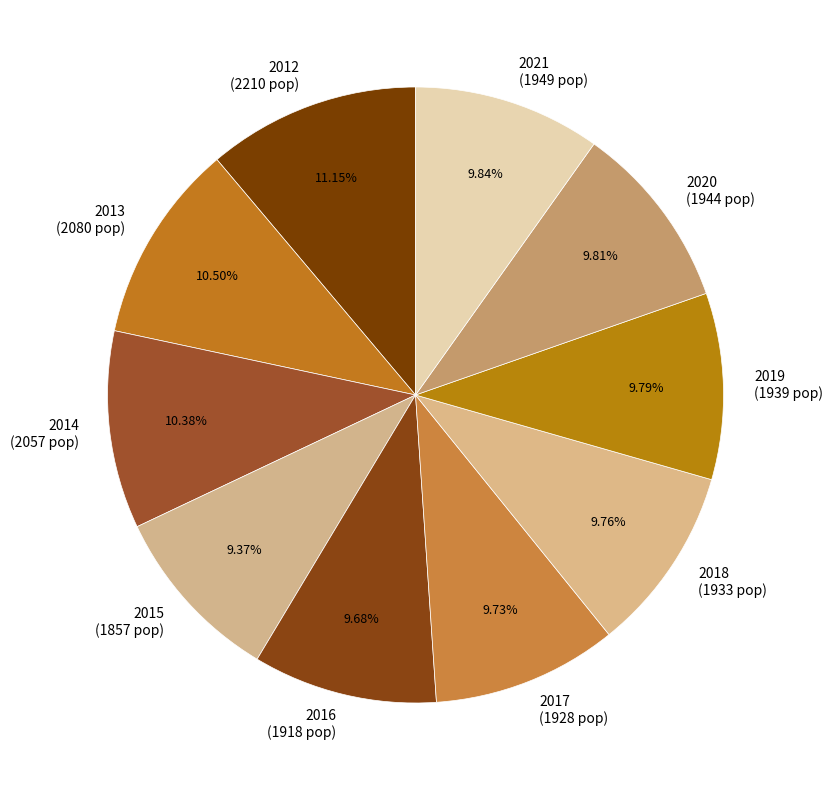

Count the number of slices in the pie.

10